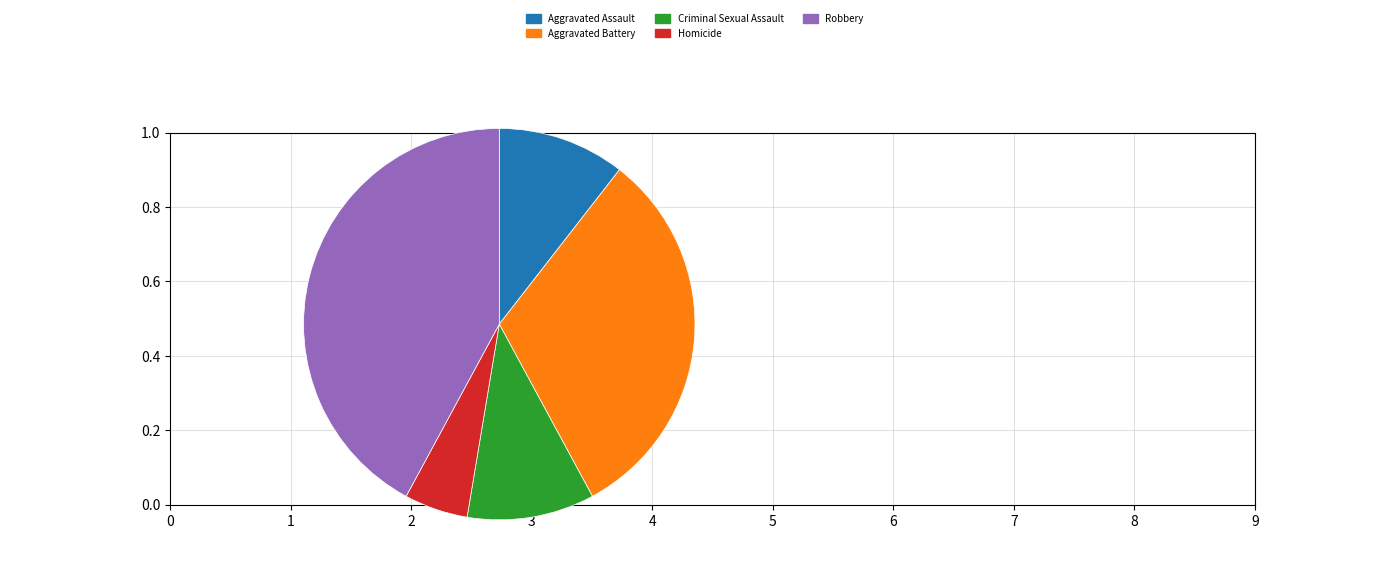

What is the ratio of the value at Criminal Sexual Assault to the value at Aggravated Battery?

0.3